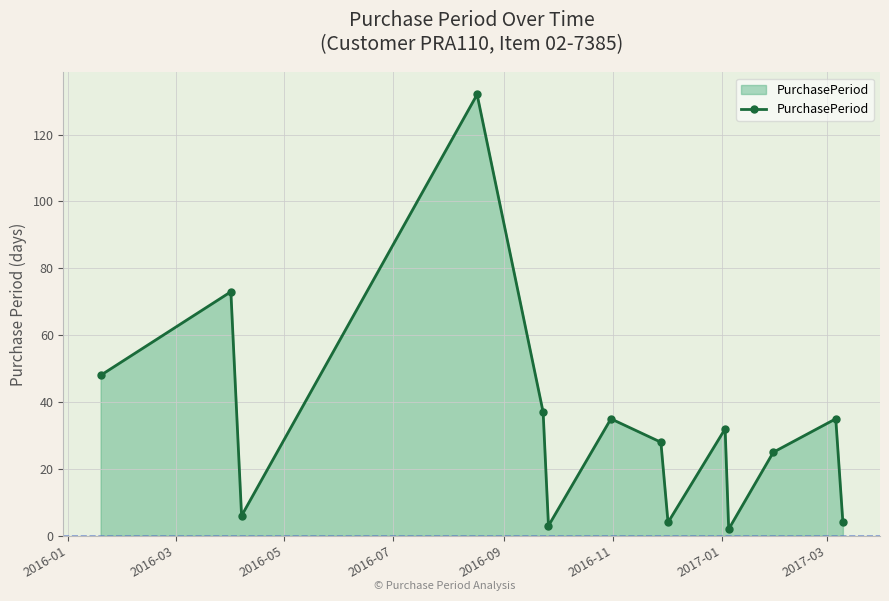

What is the difference between the maximum and second lowest values?

129